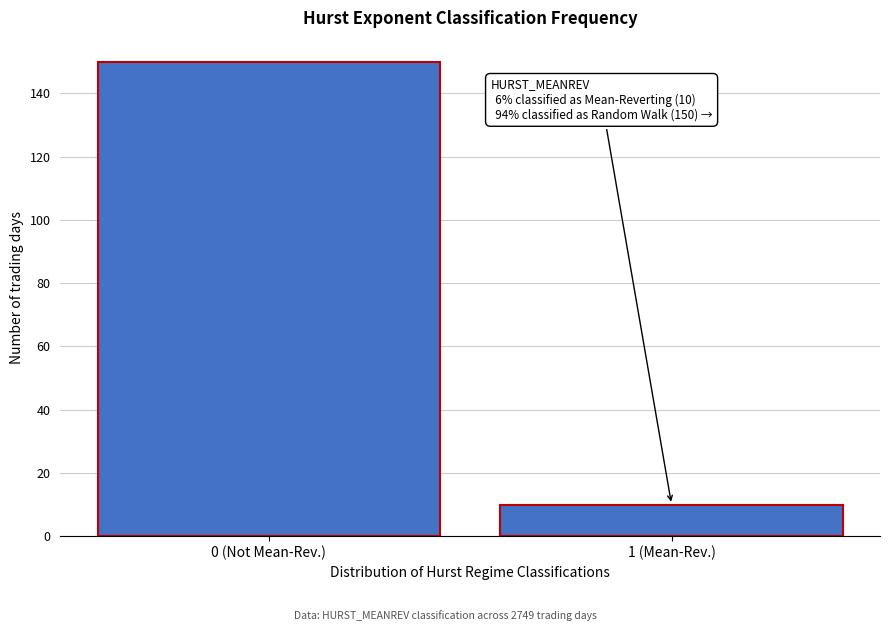

Reading right to left, list all the values displayed in this chart.

1 (Mean-Rev.)=10	0 (Not Mean-Rev.)=150